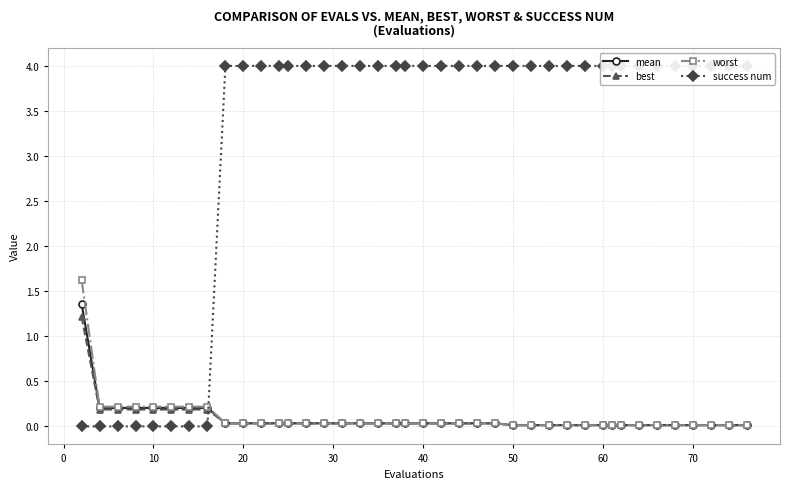

What is the highest value of the mean series?

1.4